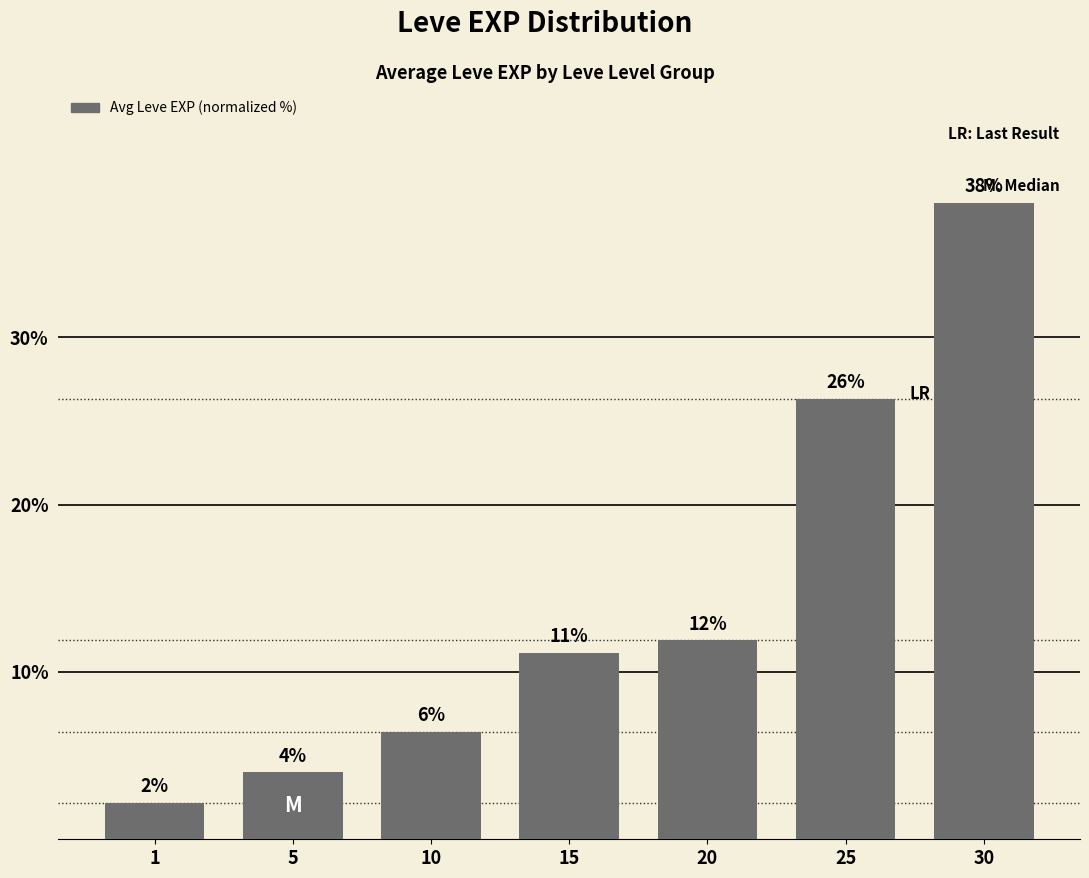

How many bars are there in total?

7